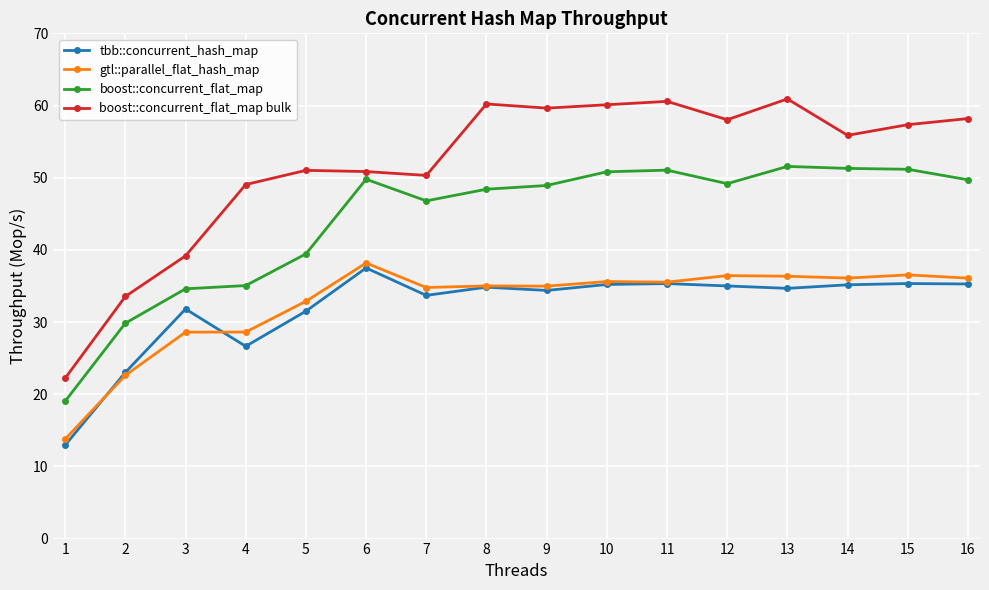

What is the value of the boost::concurrent_flat_map bulk point at the 12th from the left?

58.0